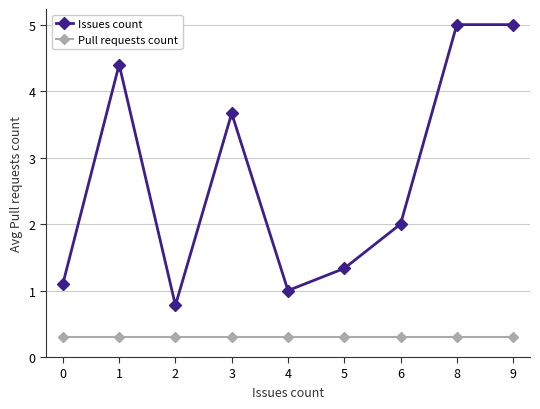

Reading left to right, extract all data points from this chart.

Issues count: 0=1.1	1=4.4	2=0.8	3=3.7	4=1.0	5=1.3	6=2.0	8=5.0	9=5.0
Pull requests count: 0=0.3	1=0.3	2=0.3	3=0.3	4=0.3	5=0.3	6=0.3	8=0.3	9=0.3